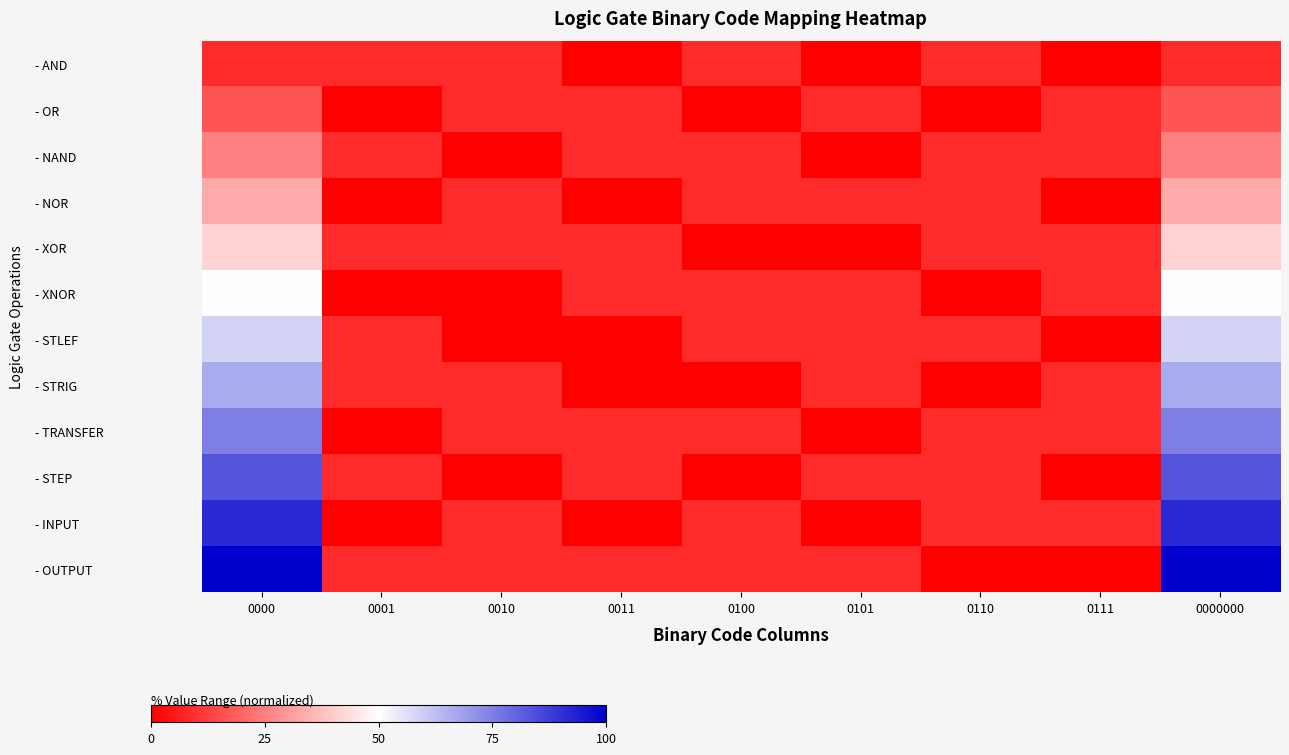

Rank the series at 0111 from lowest to highest value.

- AND, - NOR, - STLEF, - STEP, - OUTPUT, - OR, - NAND, - XOR, - XNOR, - STRIG, - TRANSFER, - INPUT